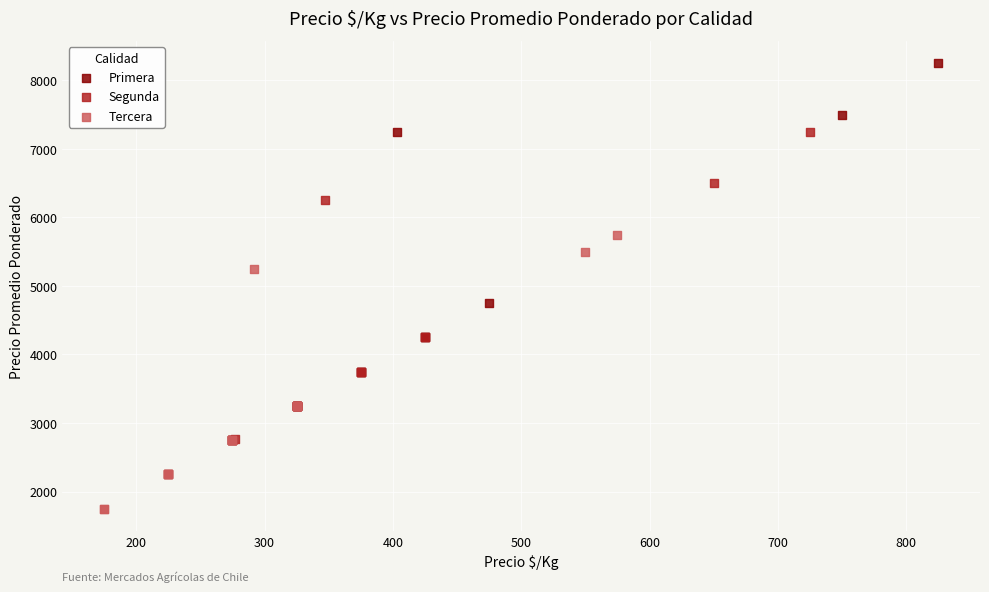

What are all the series names shown in the legend?

Primera, Segunda, Tercera